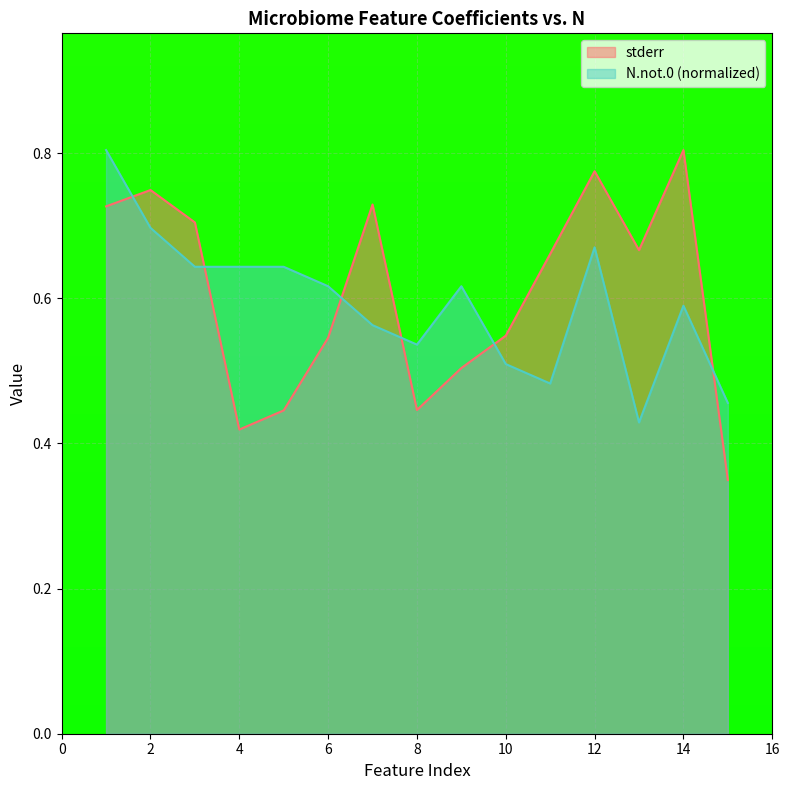

What is the lowest value of the stderr series?

0.3